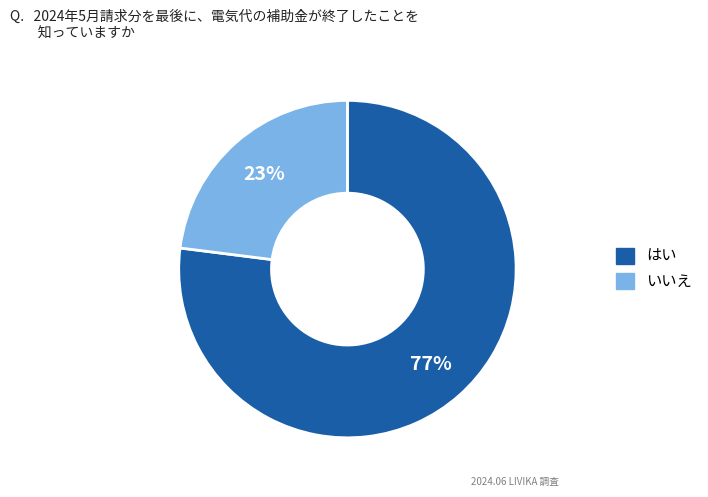

Is there any slice that represents more than half of the pie?

Yes